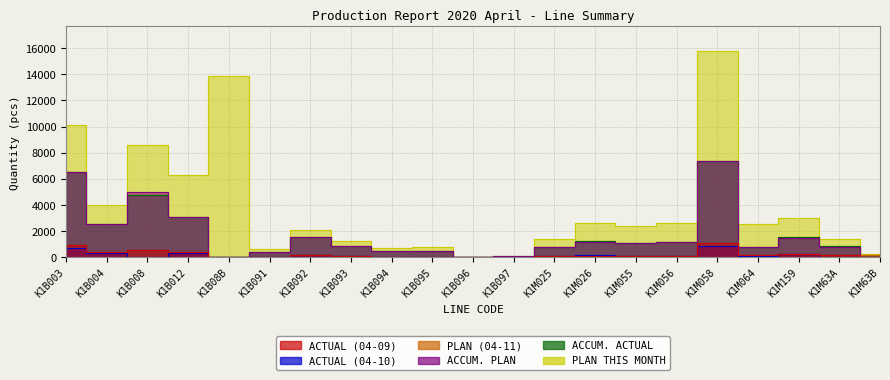

At K1B004, list the series in order from smallest to largest.

PLAN (04-11), ACTUAL (04-10), ACTUAL (04-09), ACCUM. PLAN, ACCUM. ACTUAL, PLAN THIS MONTH